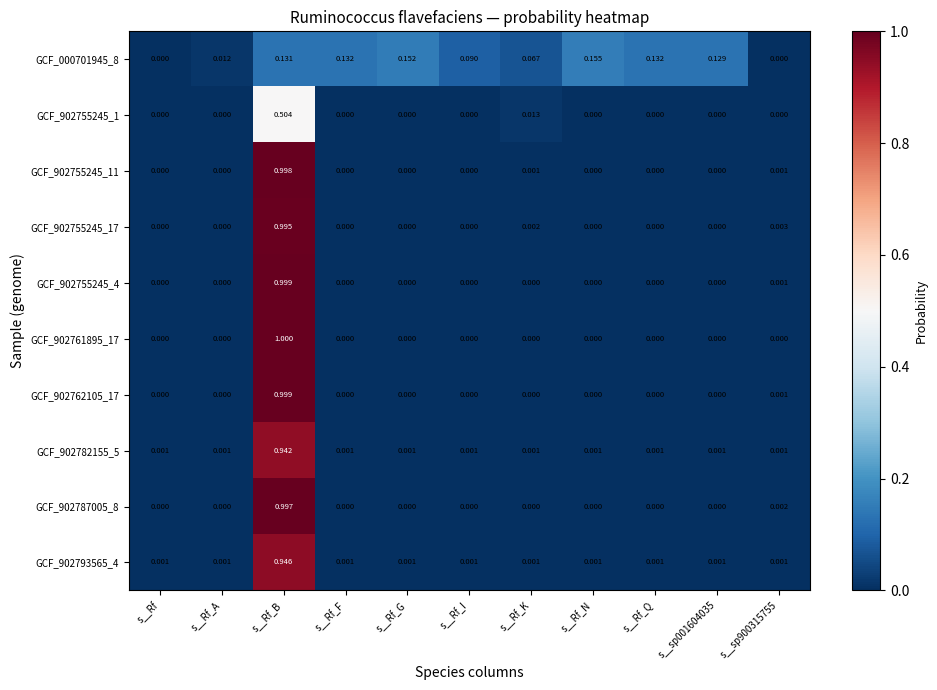

At which category is the sum across all series the highest?

s__Rf_B